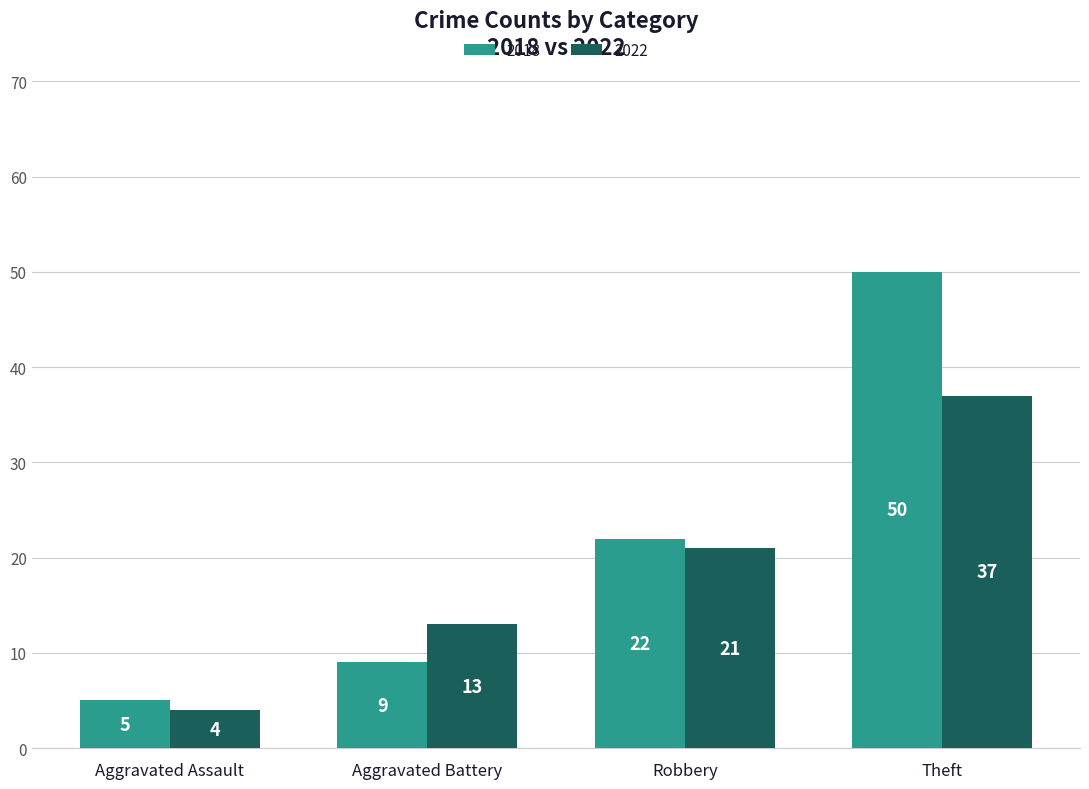

Count the number of data series in this chart.

2